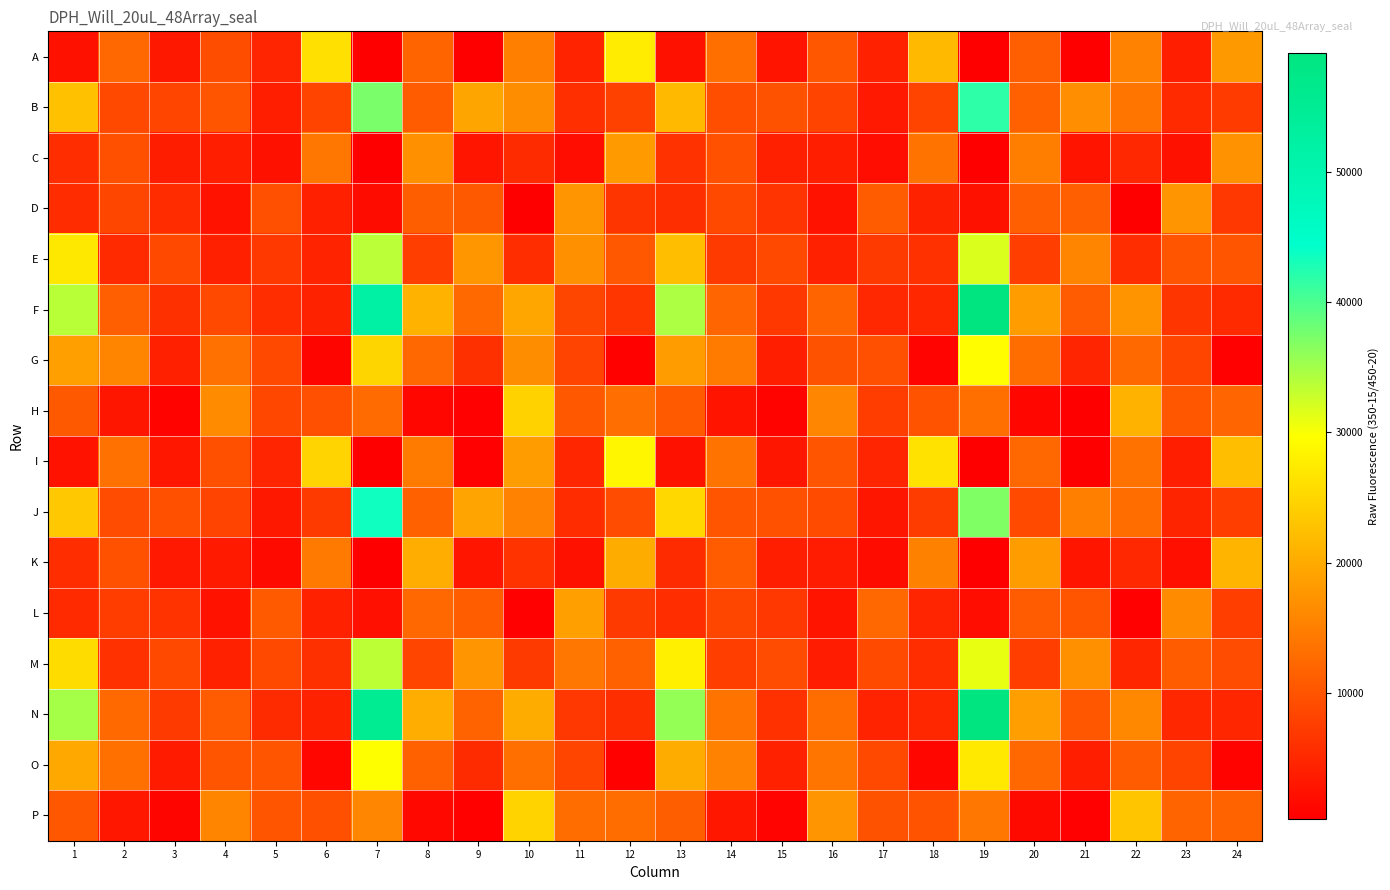

Which series changed the most between 6 and 8?

F